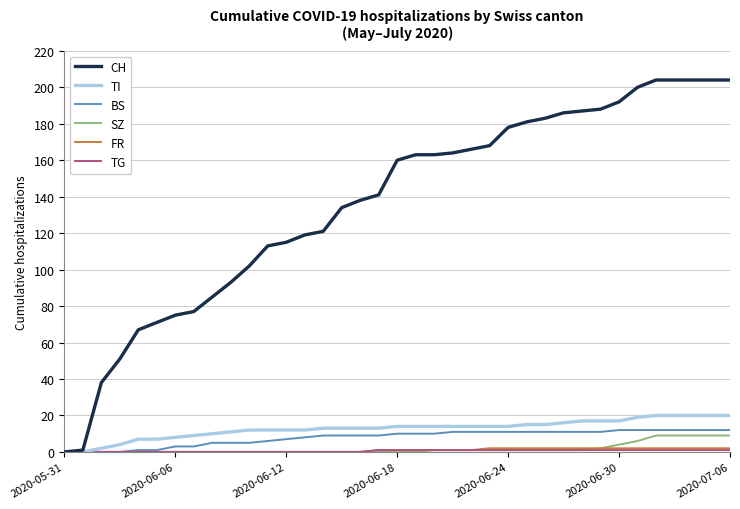

Which series has the largest total across all categories?

CH